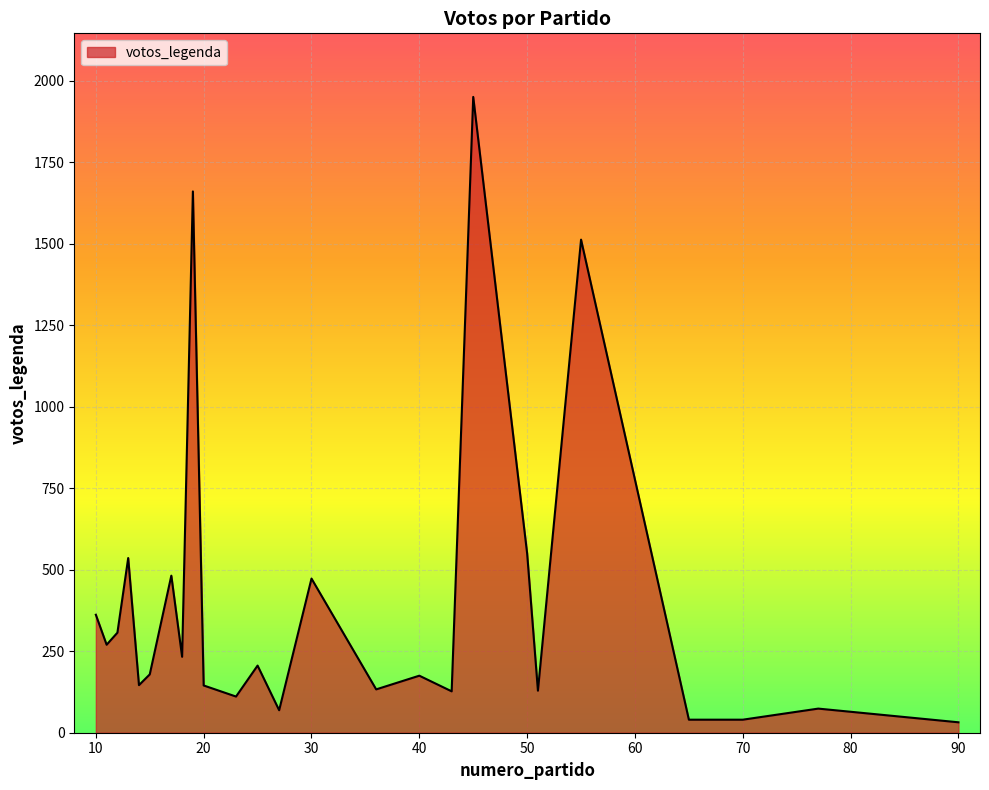

What is the difference between the maximum and minimum values?

1919